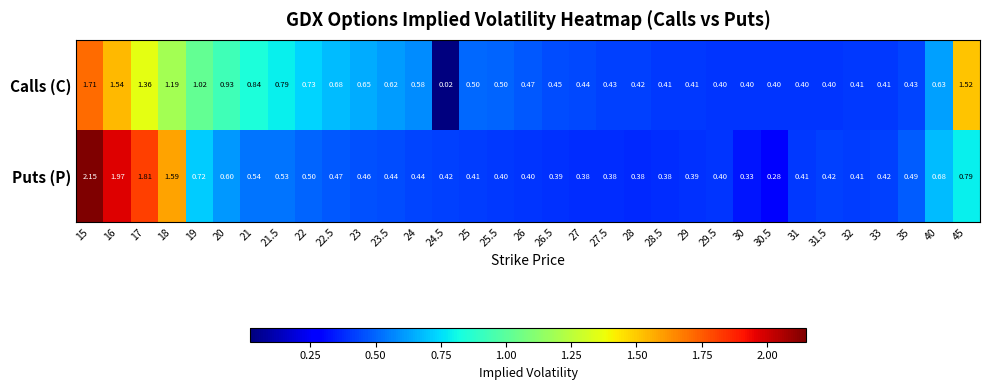

List the series in order of their overall mean, lowest first.

Puts (P), Calls (C)